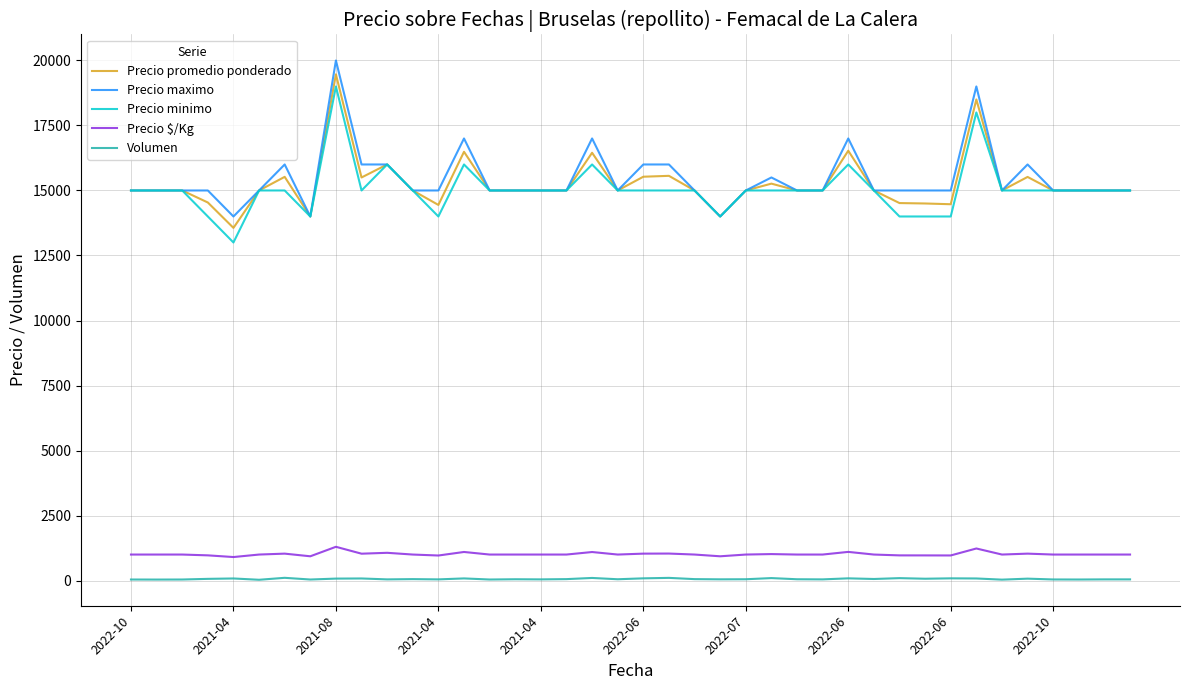

What is the sum of all Precio promedio ponderado values?

610365